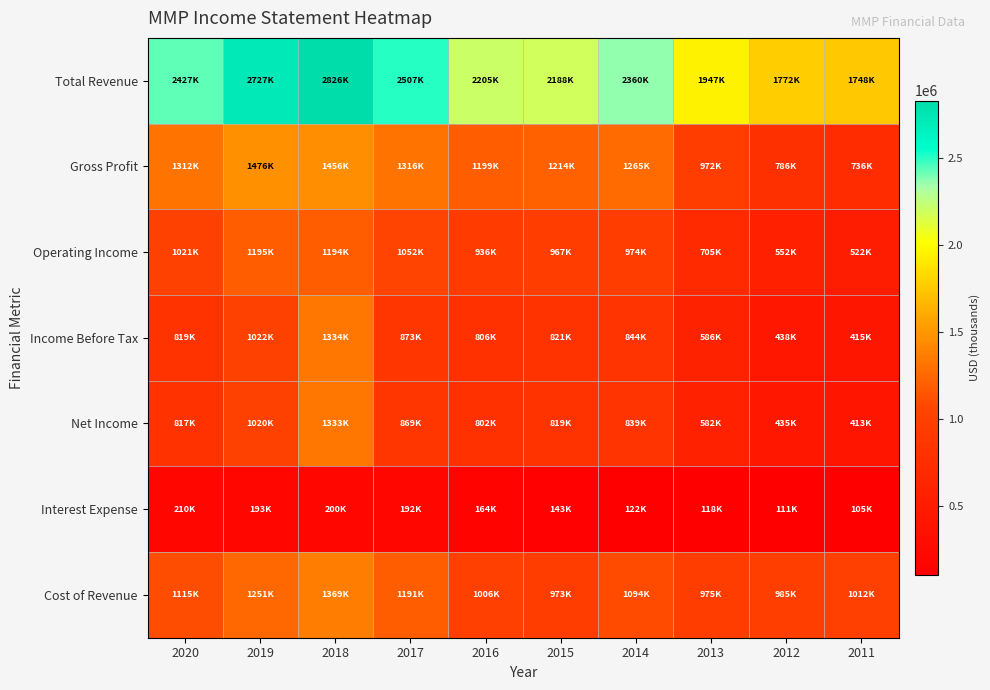

Rank the series by their maximum value, from lowest to highest.

Interest Expense, Operating Income, Net Income, Income Before Tax, Cost of Revenue, Gross Profit, Total Revenue